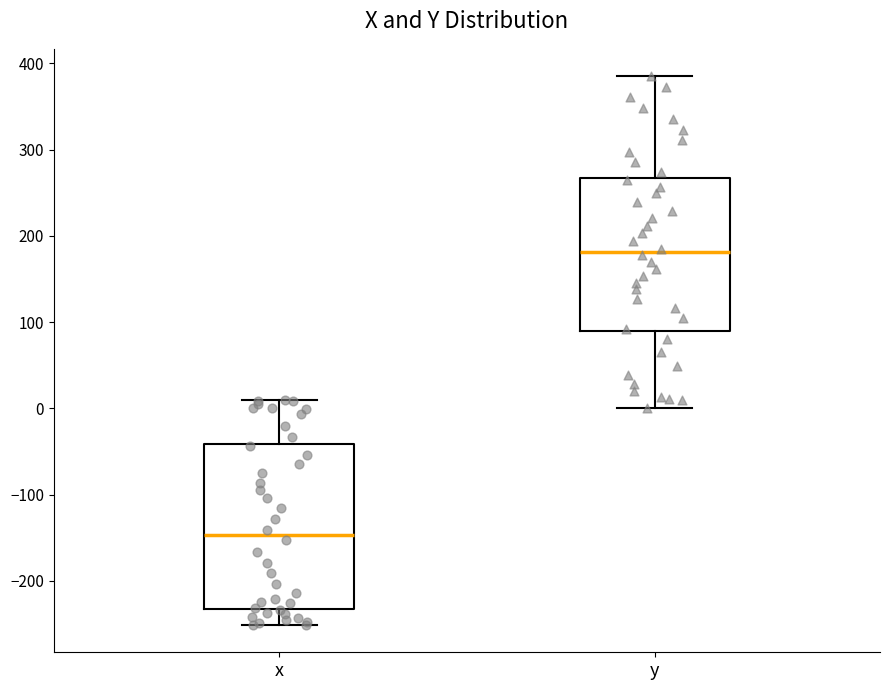

Which box's median line is the lowest?

x